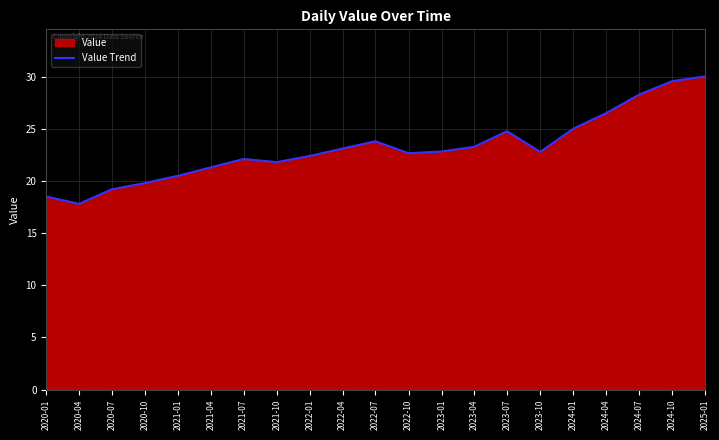

What is the change in value from 2021-10 to 2023-10?

+1.0